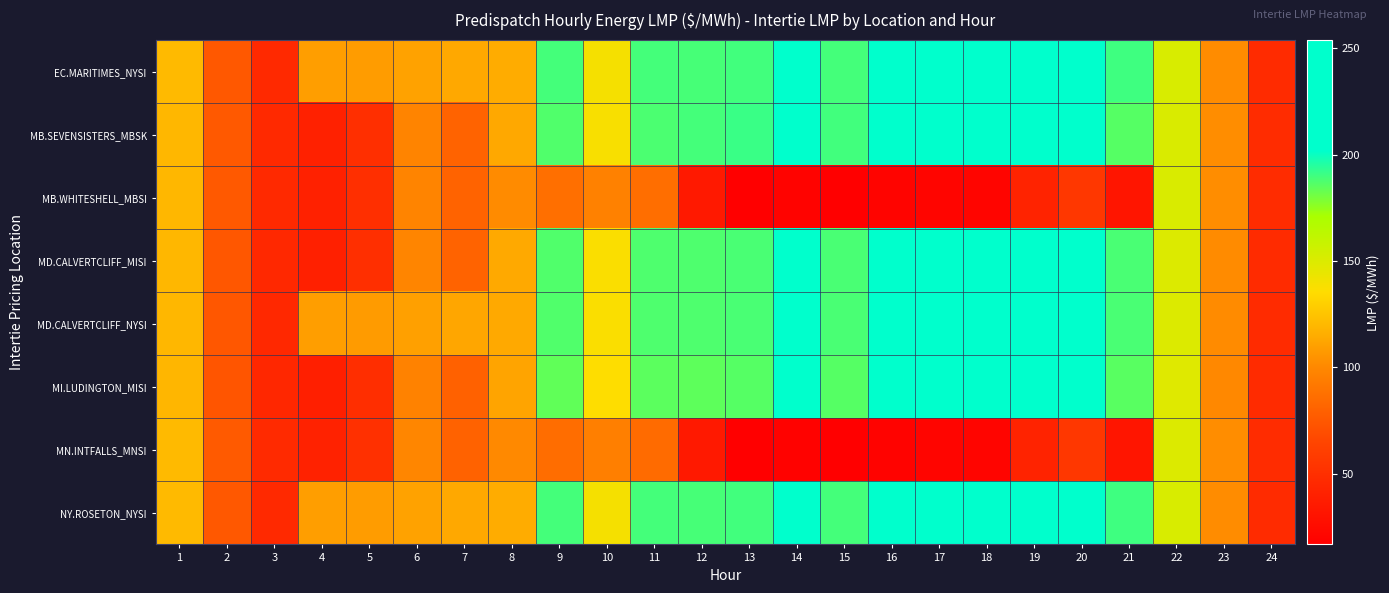

What is the difference between the highest and lowest values at 2?

2.5